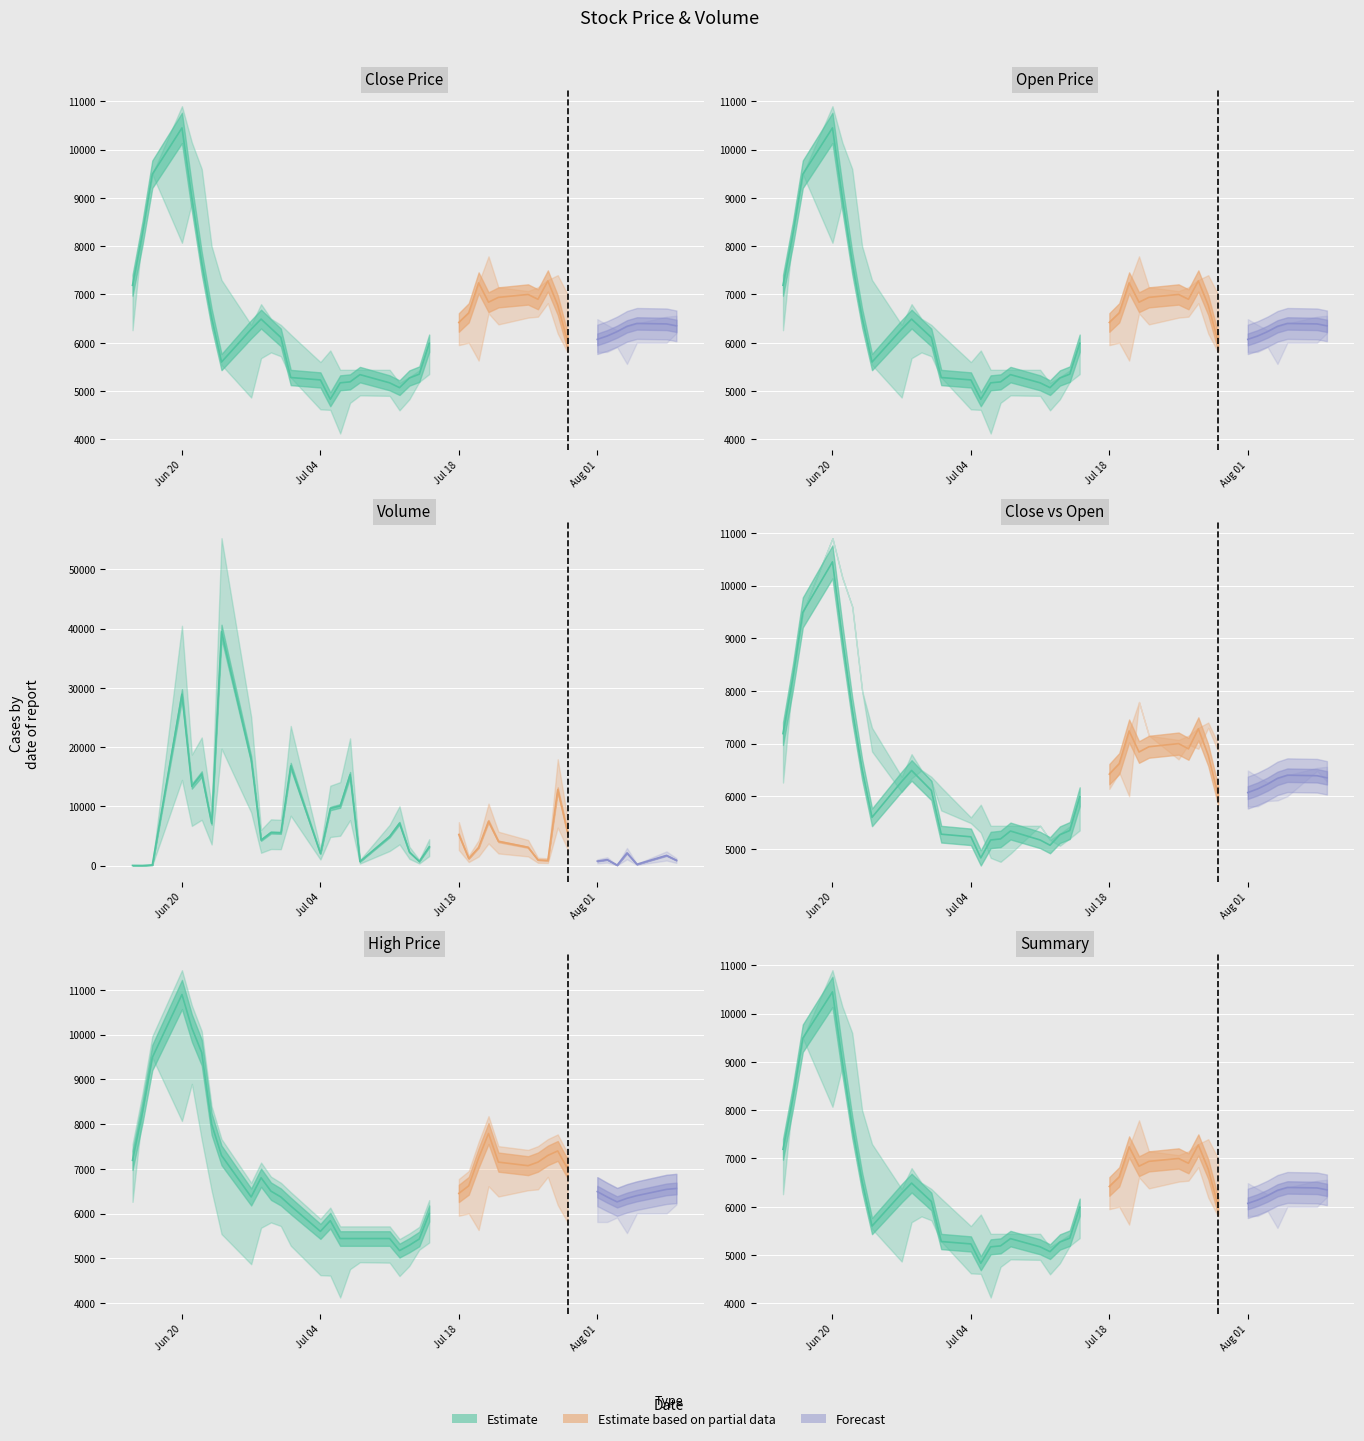

At which category is the sum across all series the highest?

3